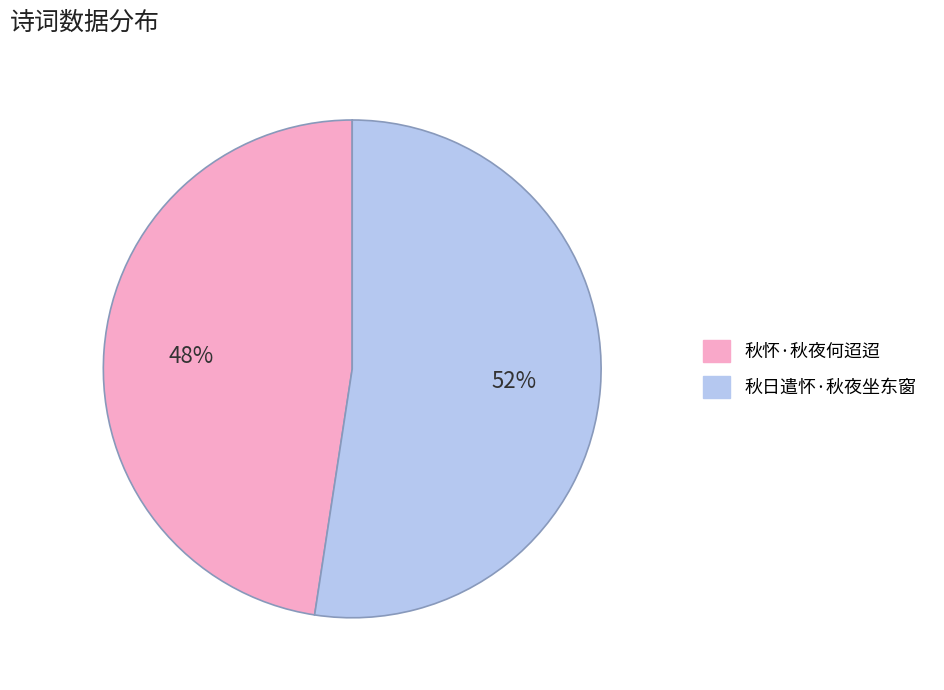

How many segments does this pie chart have?

2